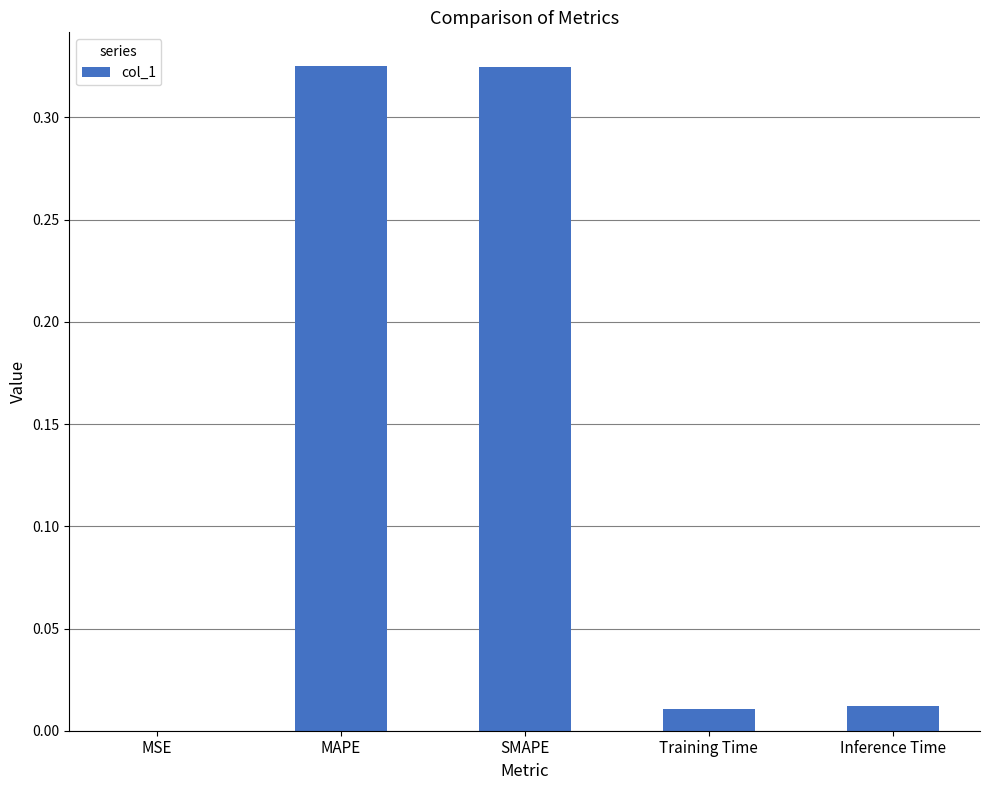

What is the change in value from SMAPE to Inference Time?

-0.3